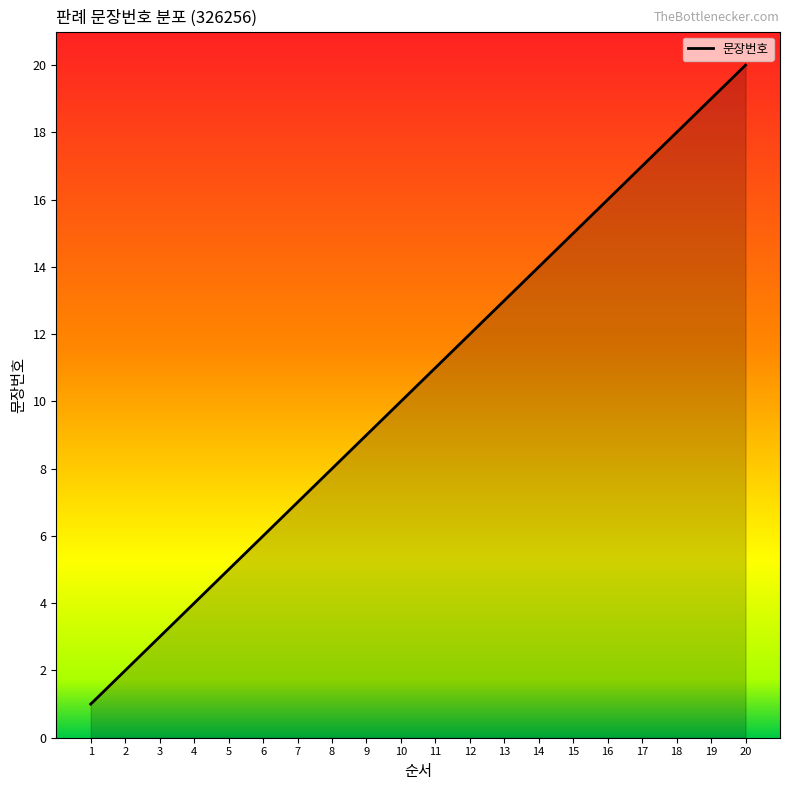

Count the number of values greater than 11.

9